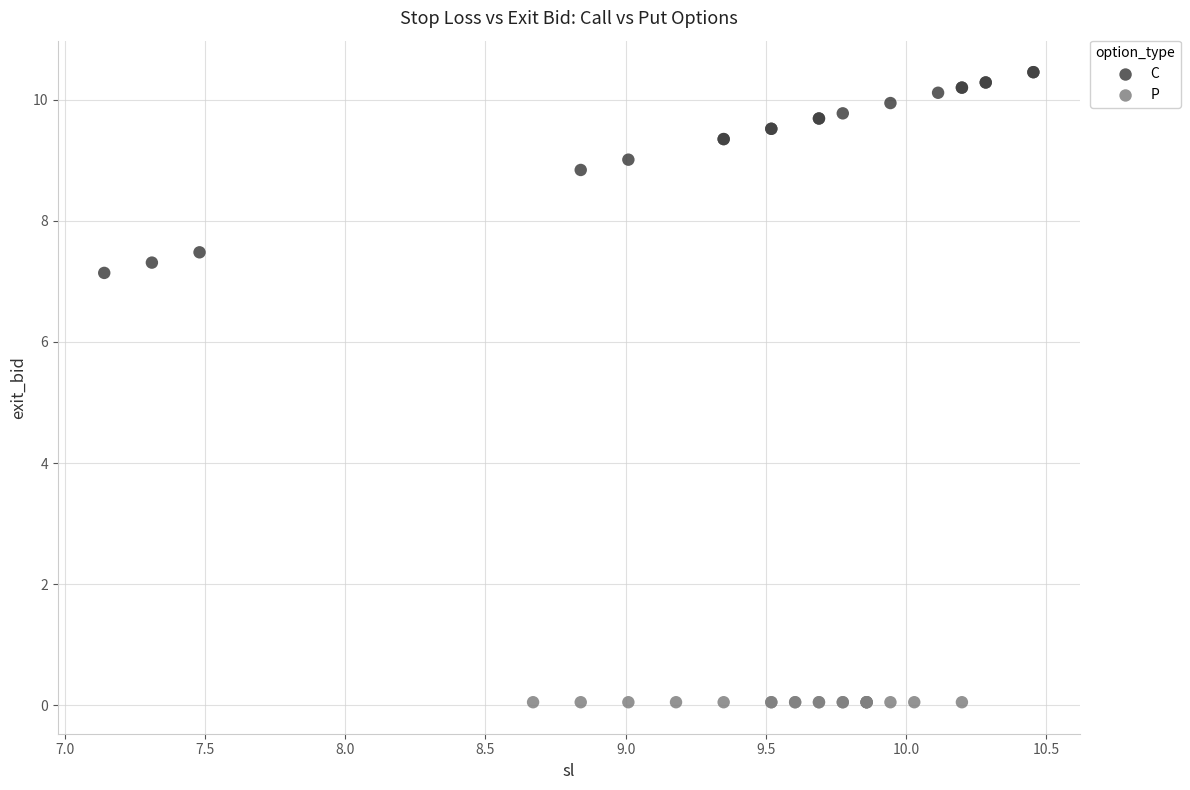

Which series reaches the maximum Y coordinate?

C